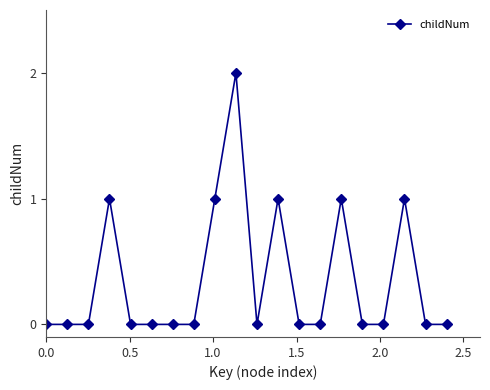

How many categories are shown in the chart?

20